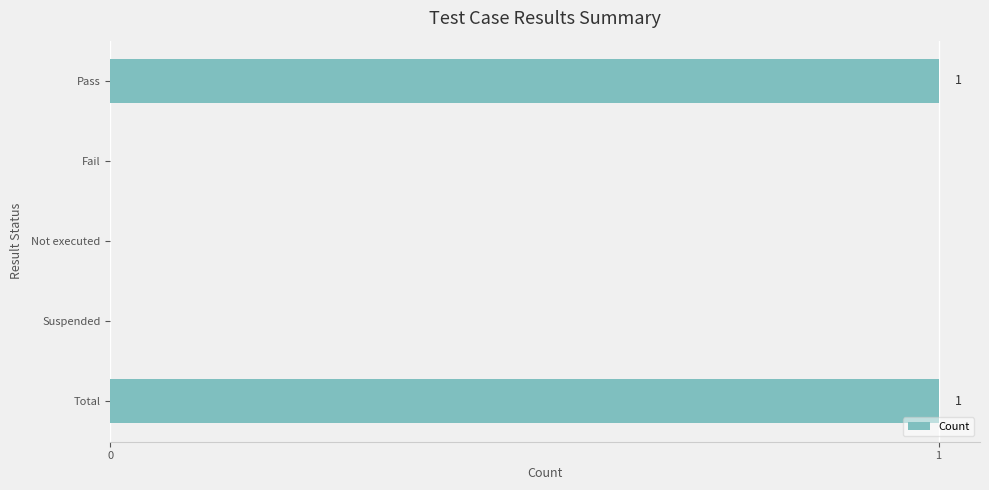

Which has a higher value, Suspended or Total?

Total